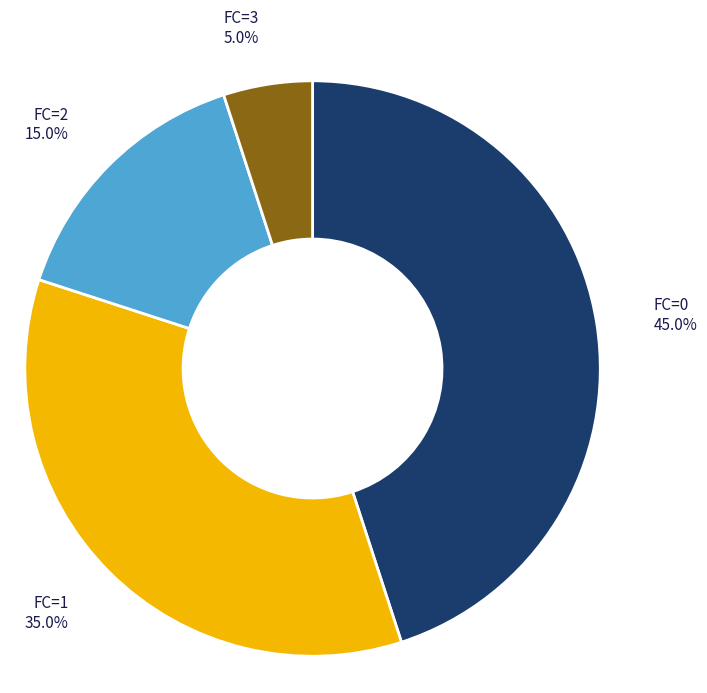

Is there a majority slice in this chart?

No